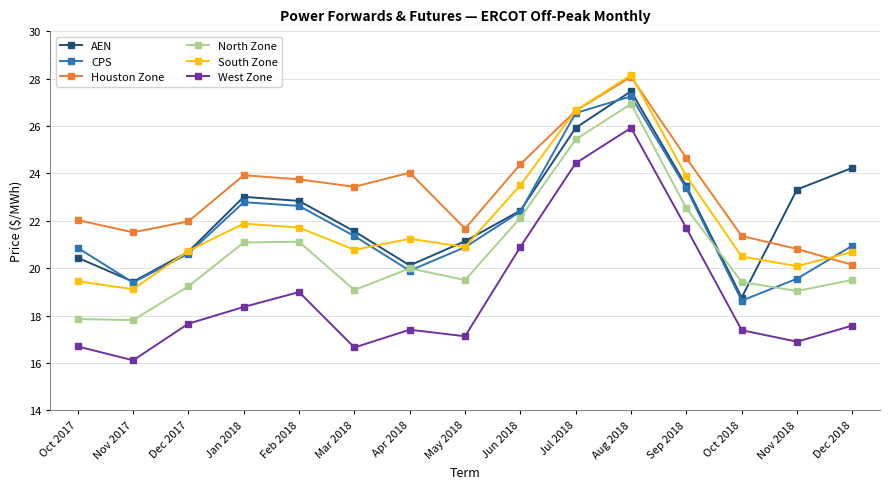

What are all the series names shown in the legend?

AEN, CPS, Houston Zone, North Zone, South Zone, West Zone